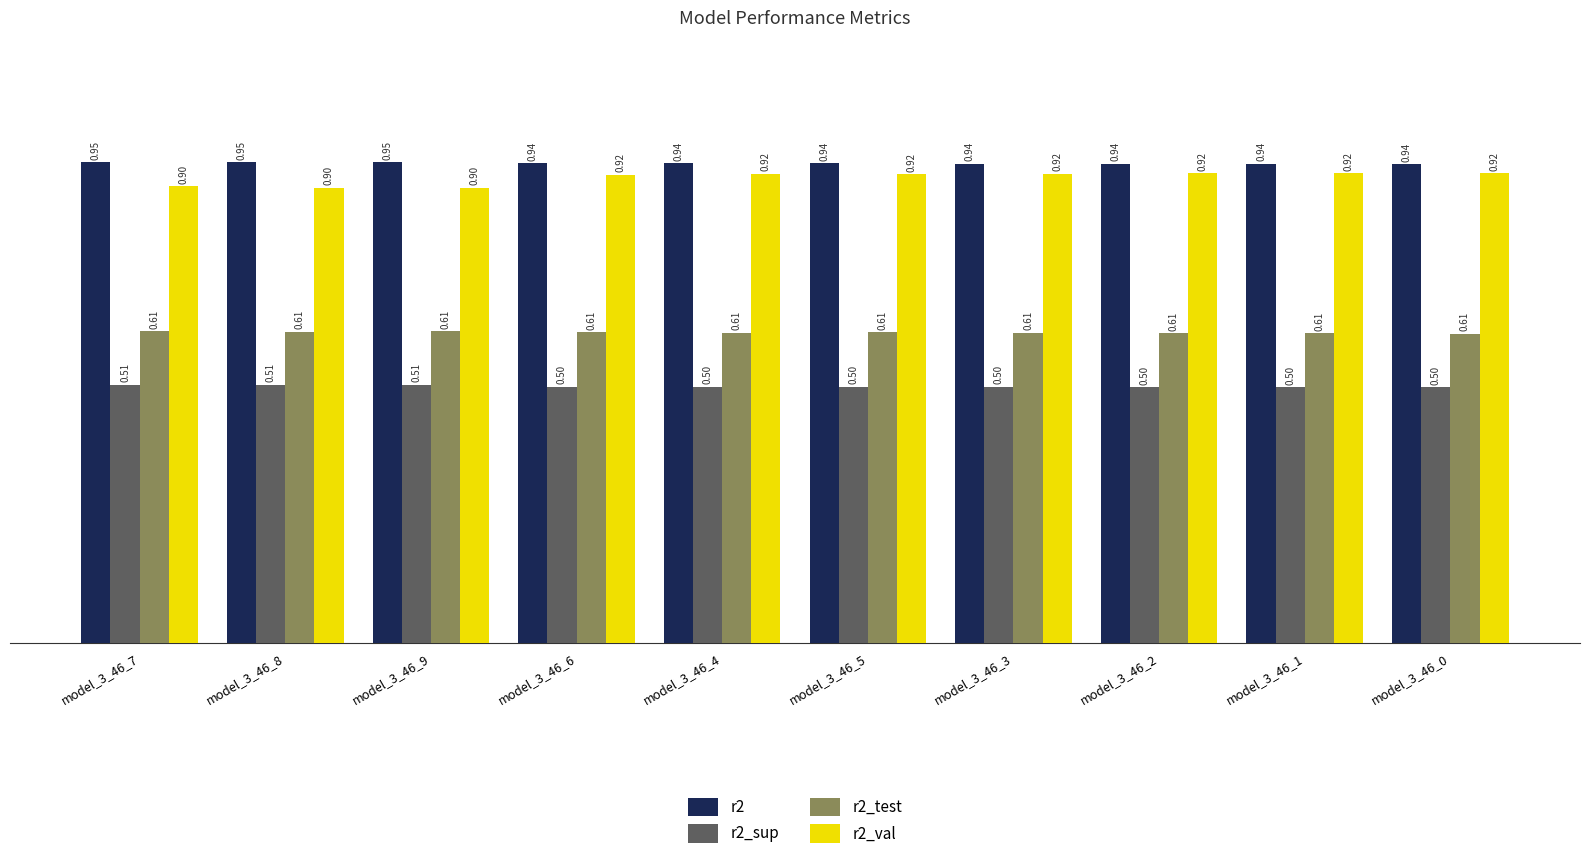

How many r2_test values are between 0 and 1?

10